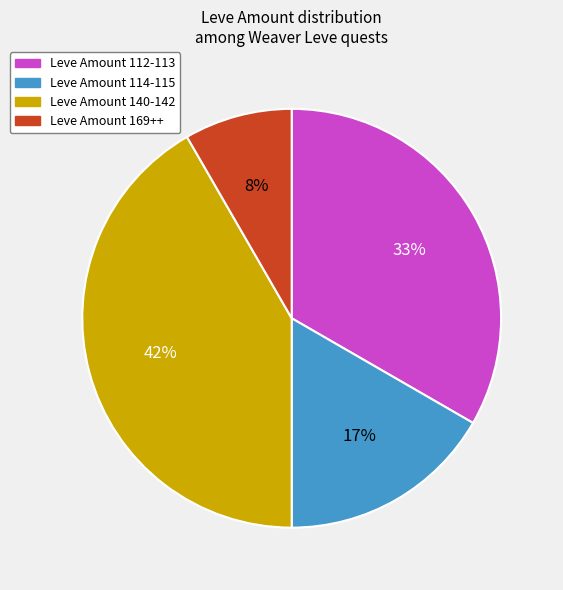

How many slices are in this pie chart?

4